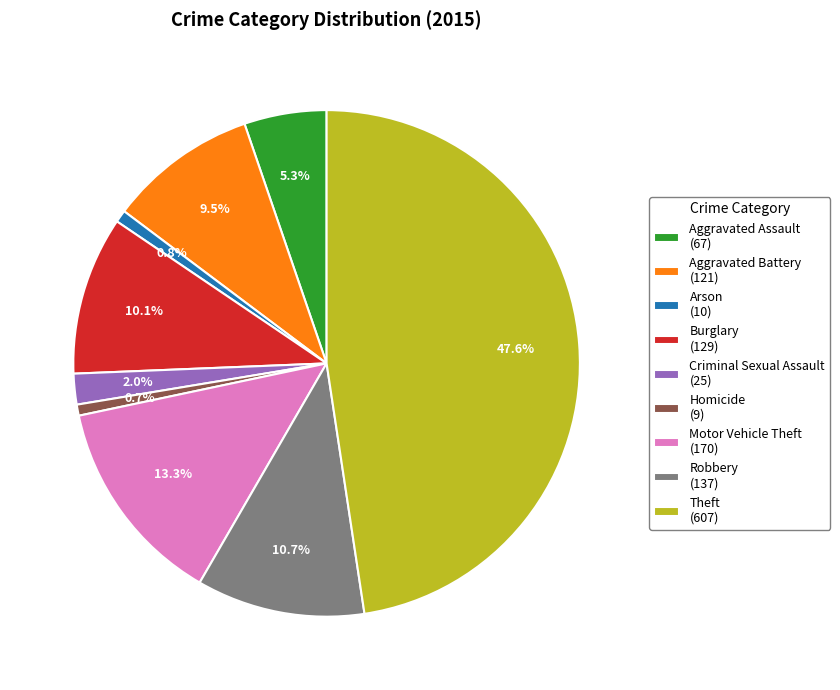

What percentage do Motor Vehicle Theft and Criminal Sexual Assault together represent?

15.3%